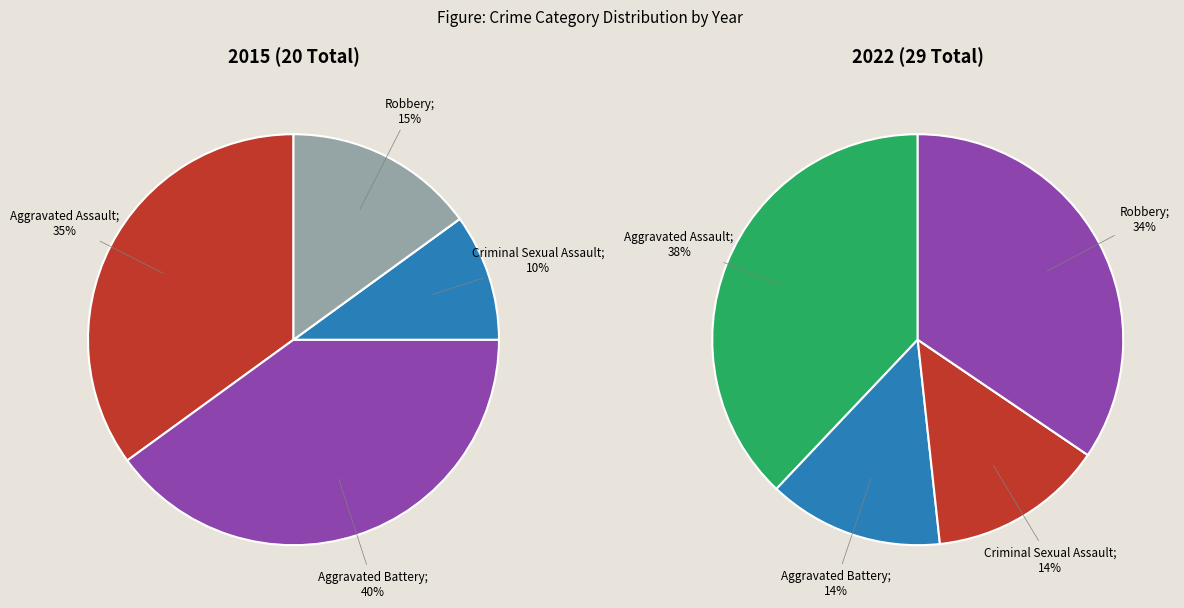

Does Homicide represent more than half of the total?

No